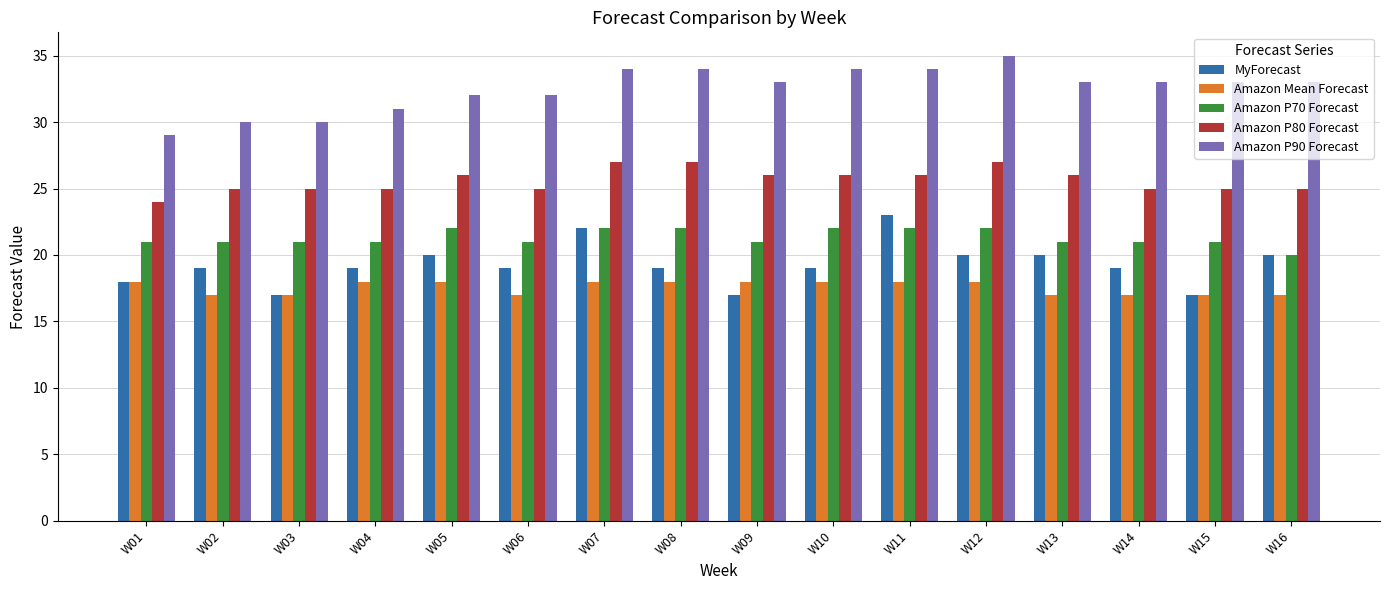

Which series has the largest total across all categories?

Amazon P90 Forecast